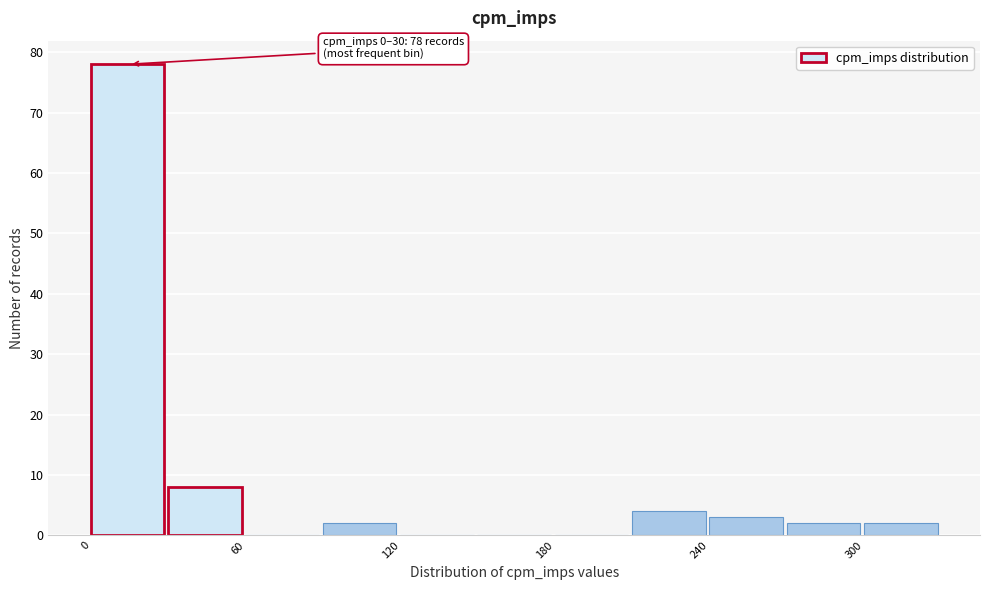

Around what value on the x-axis is the tallest bar? Give the approximate position of its centre, as read against the axis.

10